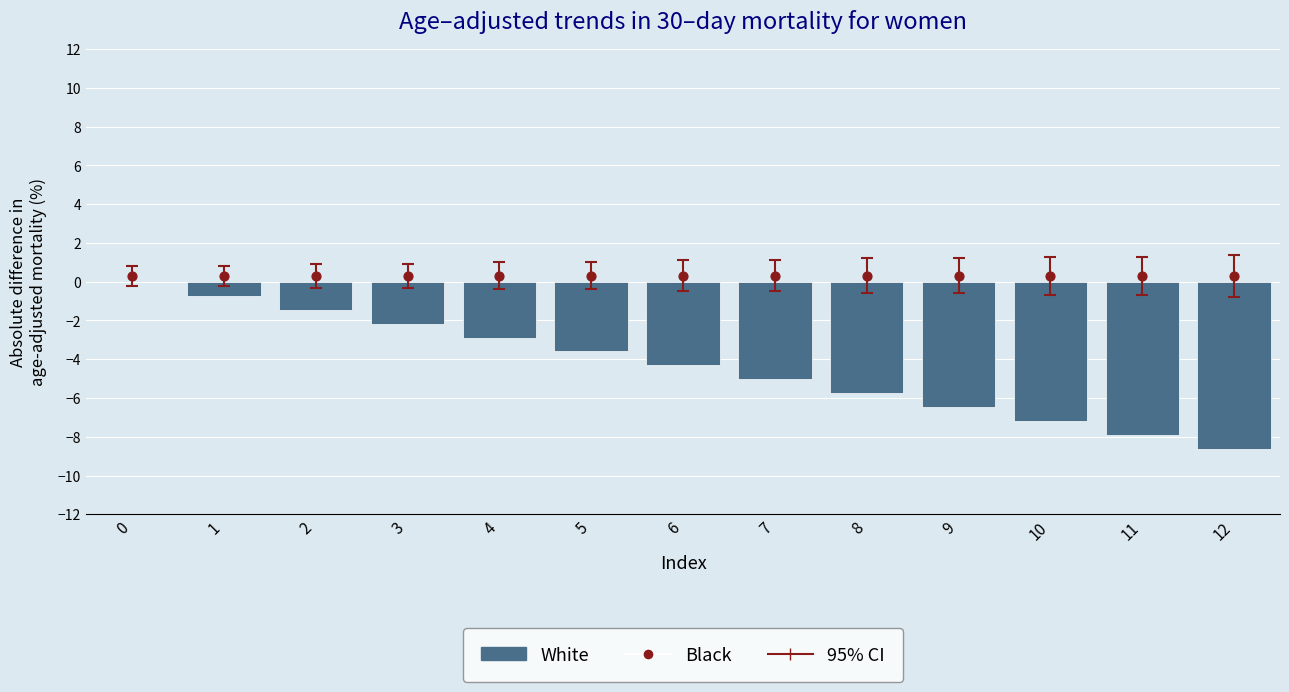

What are all the series names shown in the legend?

White, Black